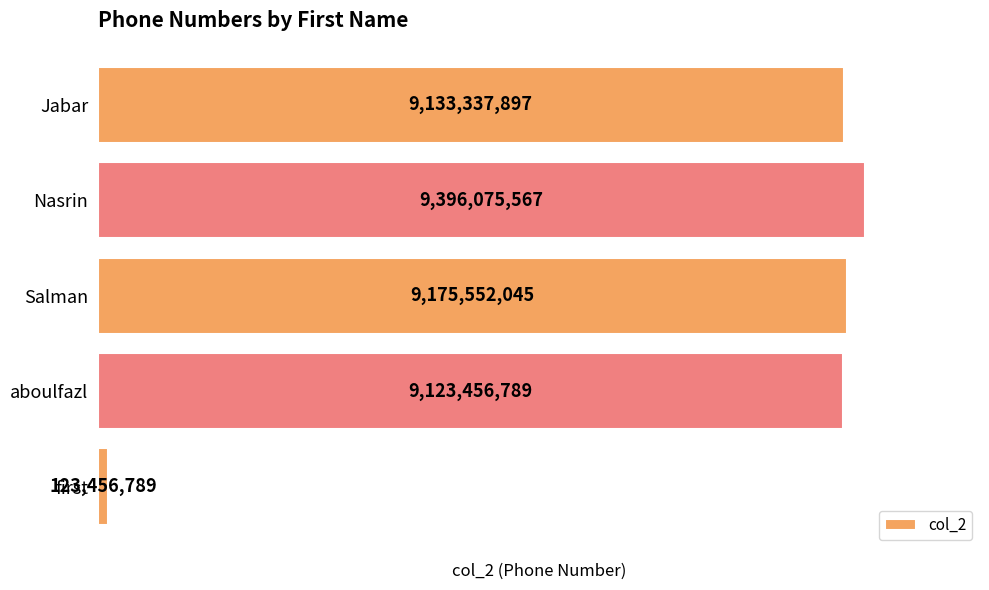

Does the chart contain any negative values?

No